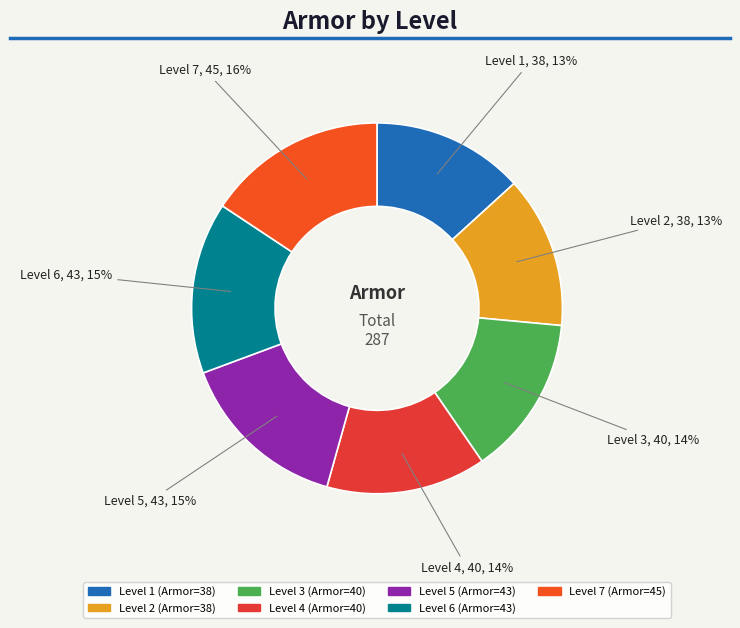

Combined, do Level 2 and Level 5 account for over 50%?

No